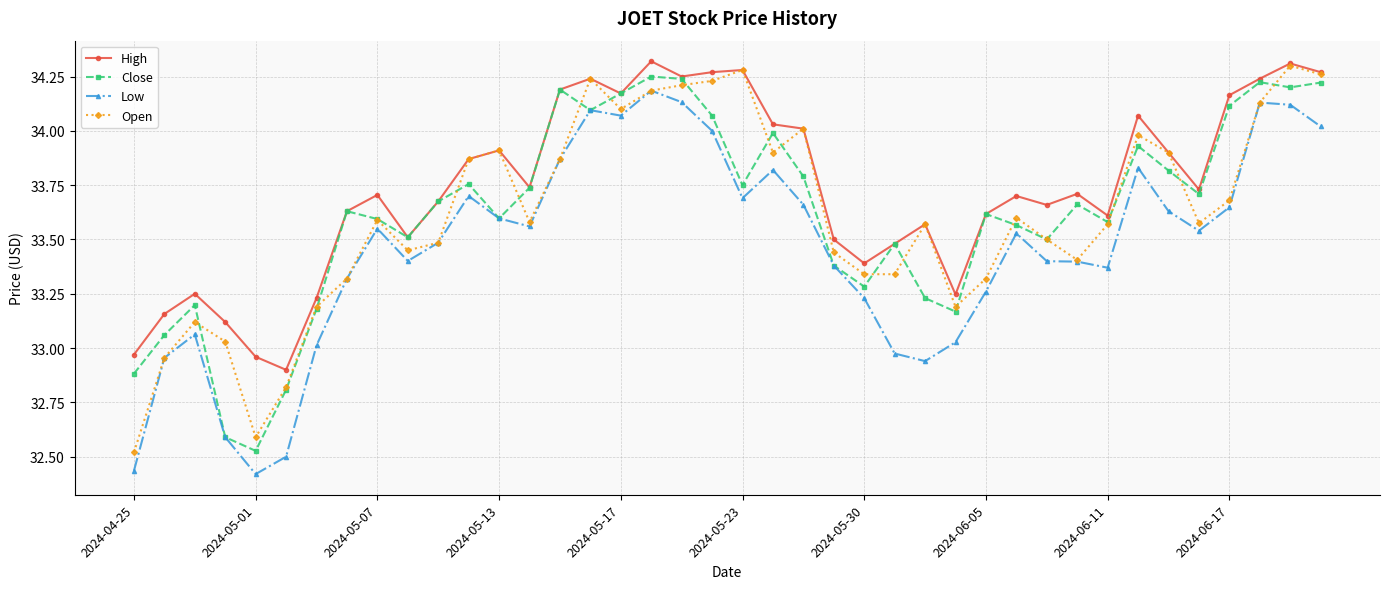

Which series has the largest total across all categories?

High